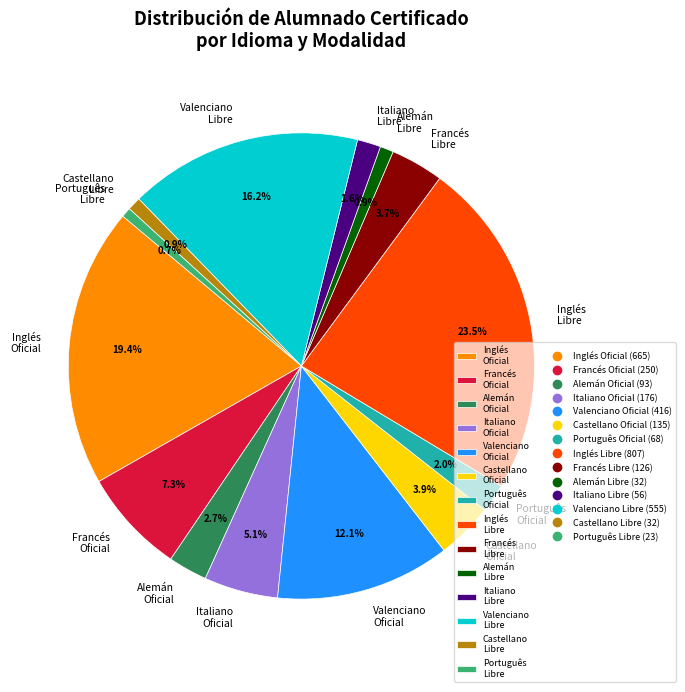

What is the total percentage of Alemán Libre and Francés Libre?

4.6%